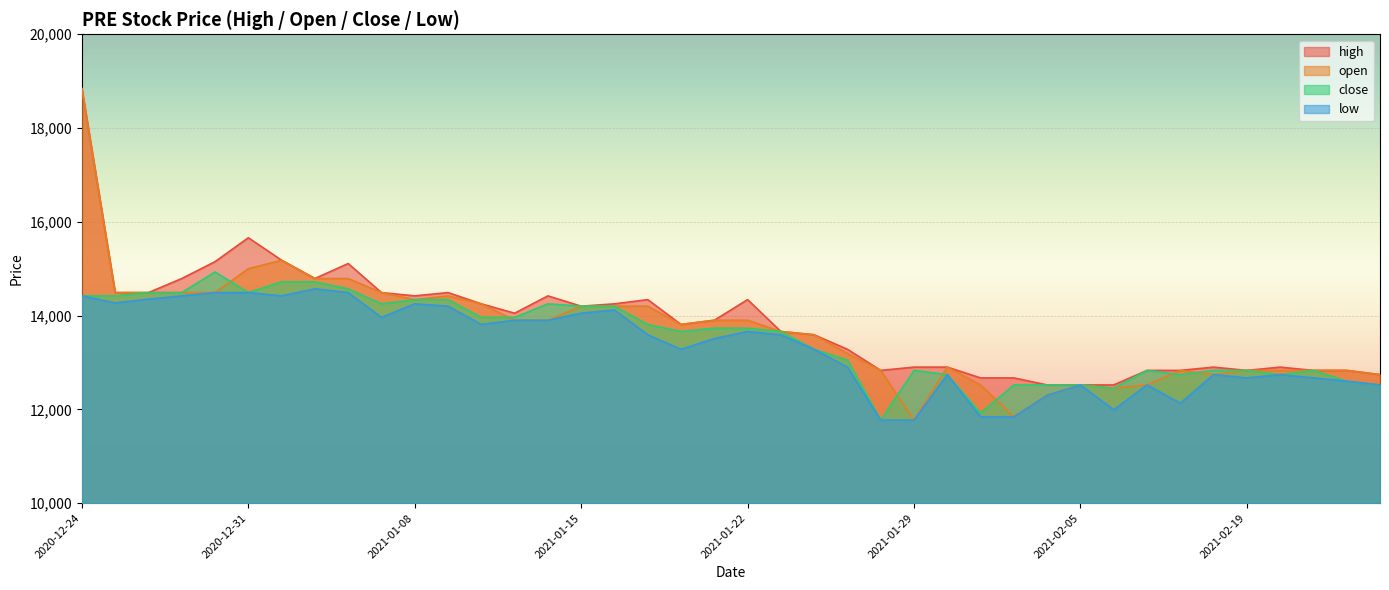

True or false: close and high cross at least once.

False